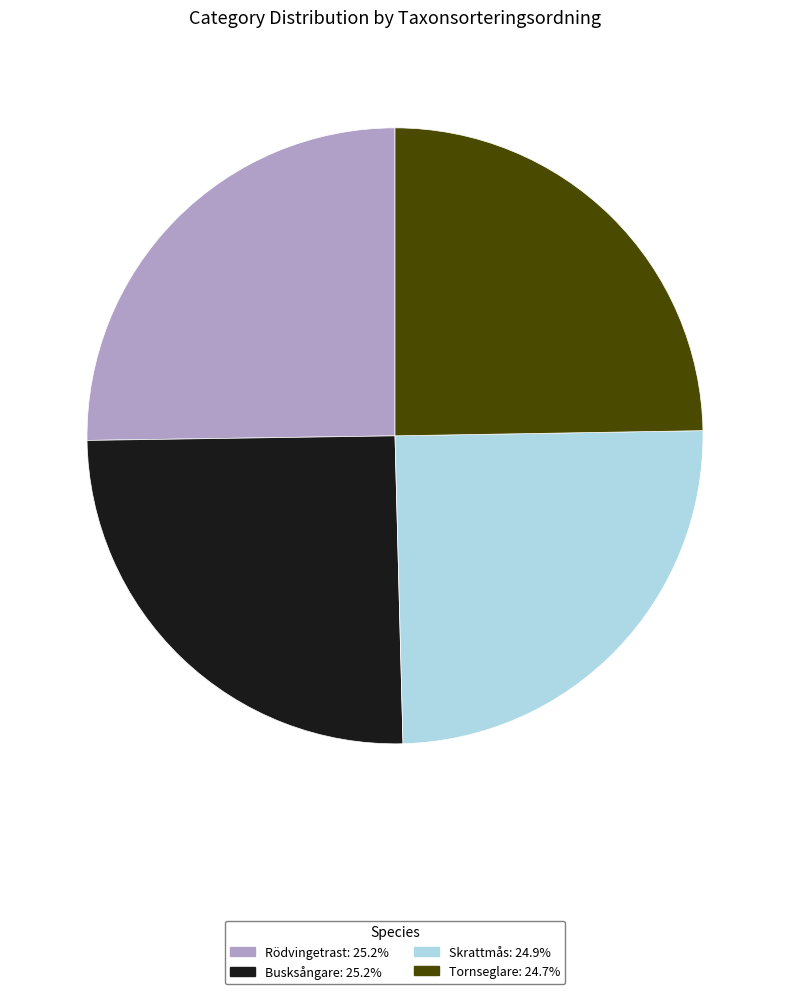

Is the sum of Tornseglare and Rödvingetrast greater than half?

No